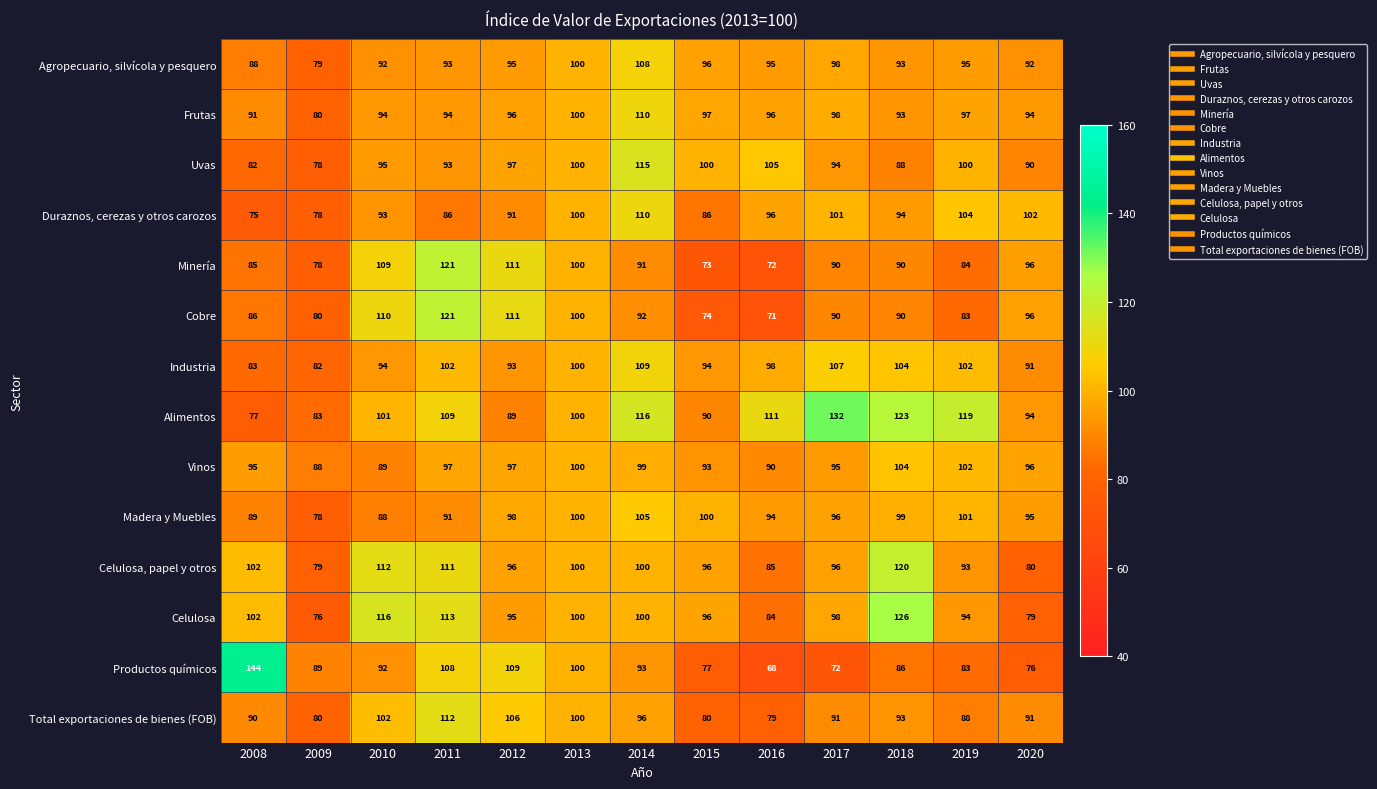

The value of Industria at 2019 is 60. True or false?

False